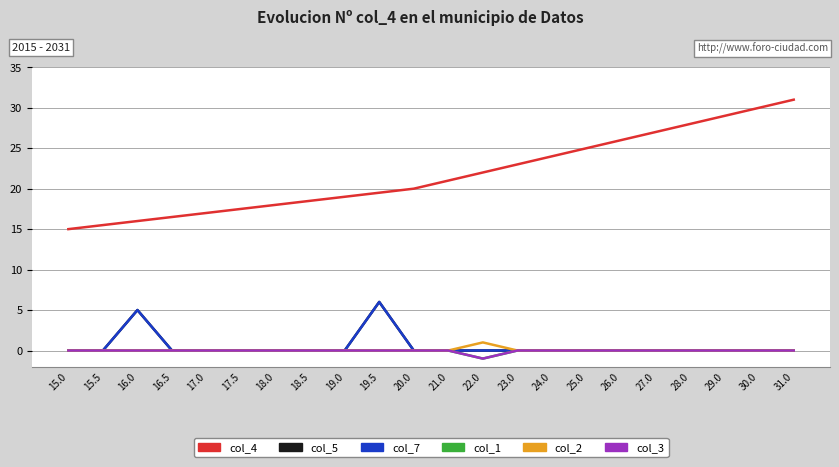

List the series in order of their peak value, lowest first.

col_1, col_3, col_2, col_5, col_7, col_4